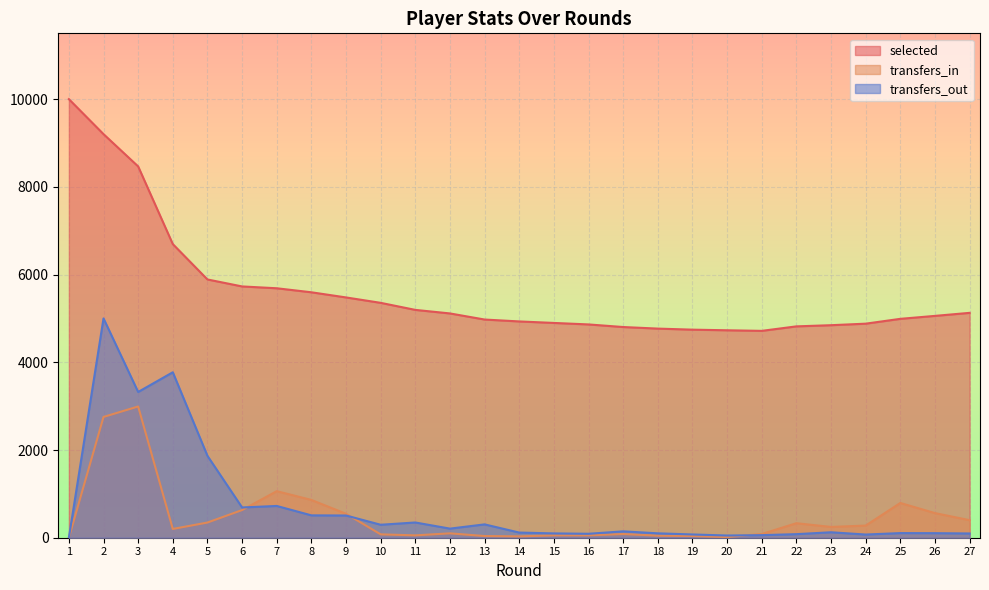

At how many categories does at least one series exceed 3929?

27